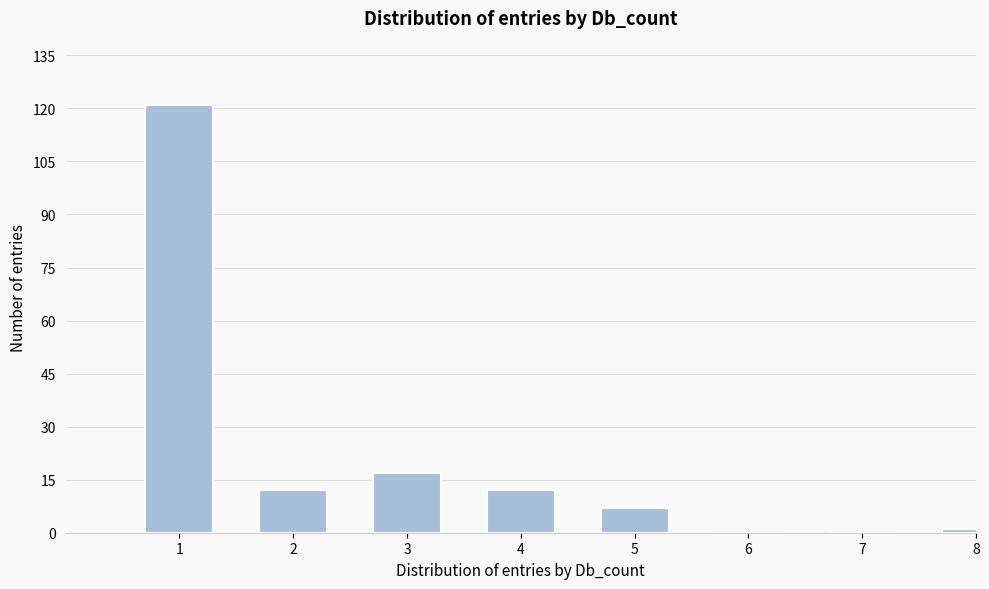

Reading left to right, extract all data points from this chart.

1=121	2=12	3=17	4=12	5=7	6=0	7=0	8=1